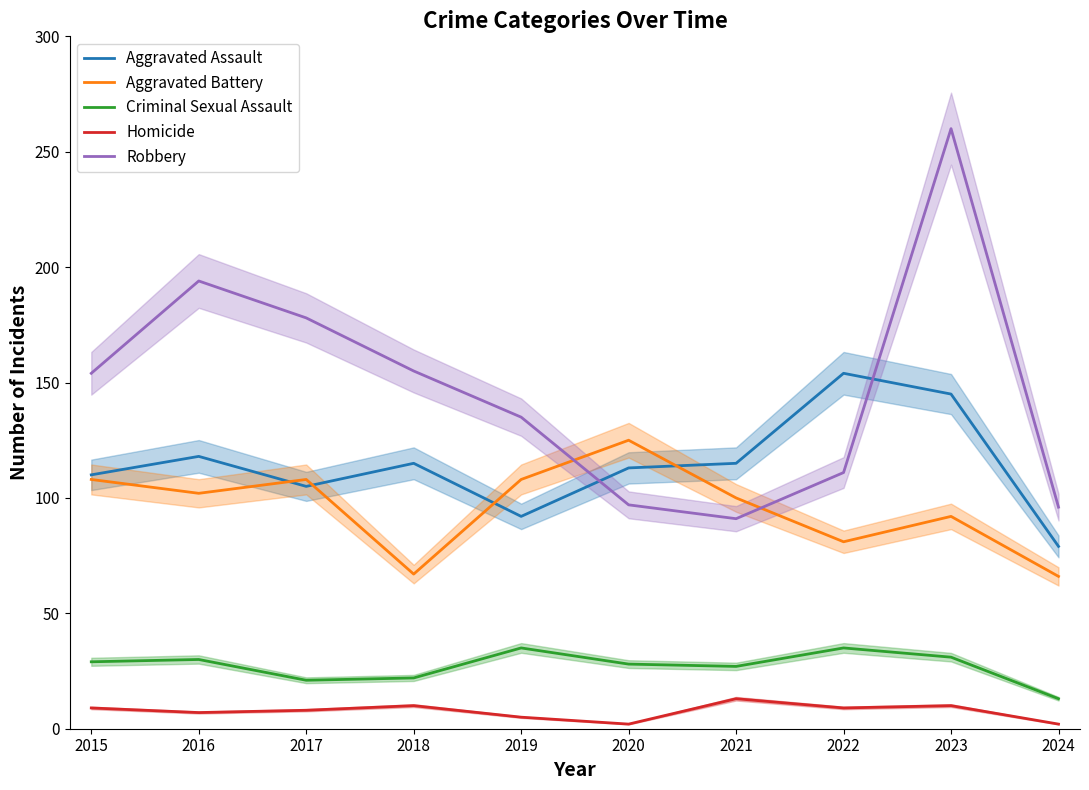

Rank the categories by Criminal Sexual Assault value from lowest to highest.

2024, 2017, 2018, 2021, 2020, 2015, 2016, 2023, 2019, 2022